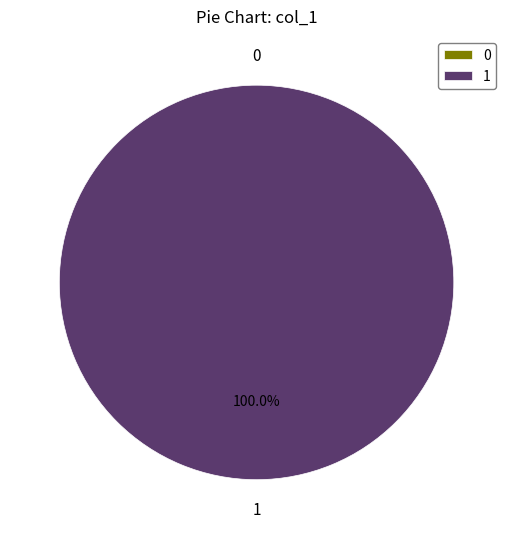

Rank the categories by value from lowest to highest.

0, 1